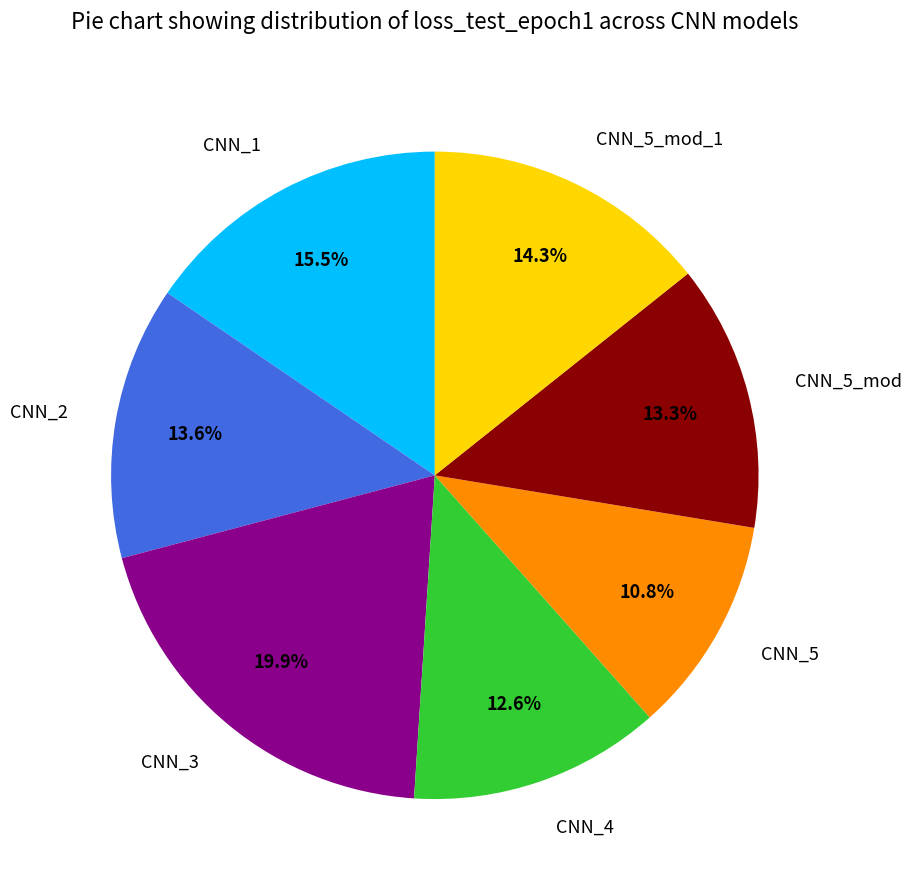

Count the number of slices in the pie.

7